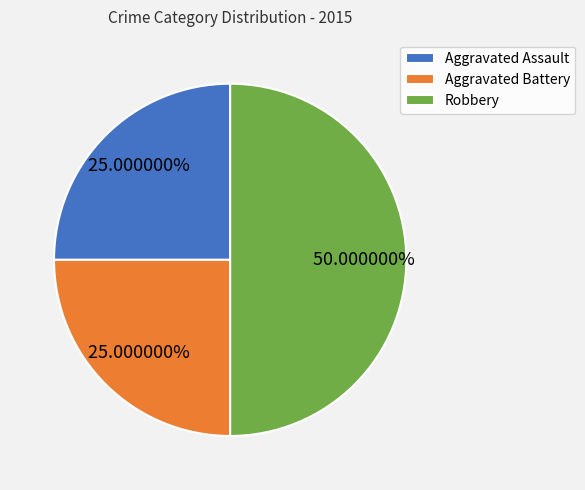

How many slices are in this pie chart?

3